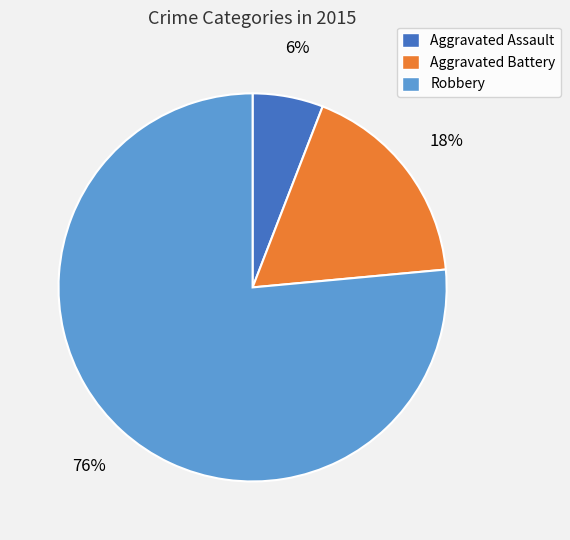

What is the largest slice in the pie chart?

Robbery